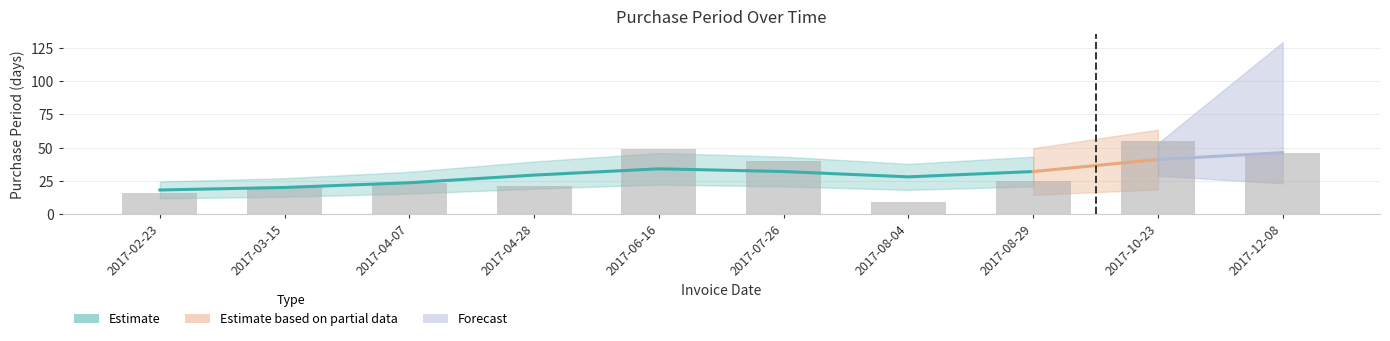

What value does the data have at 2017-04-28, to the nearest 5?

20